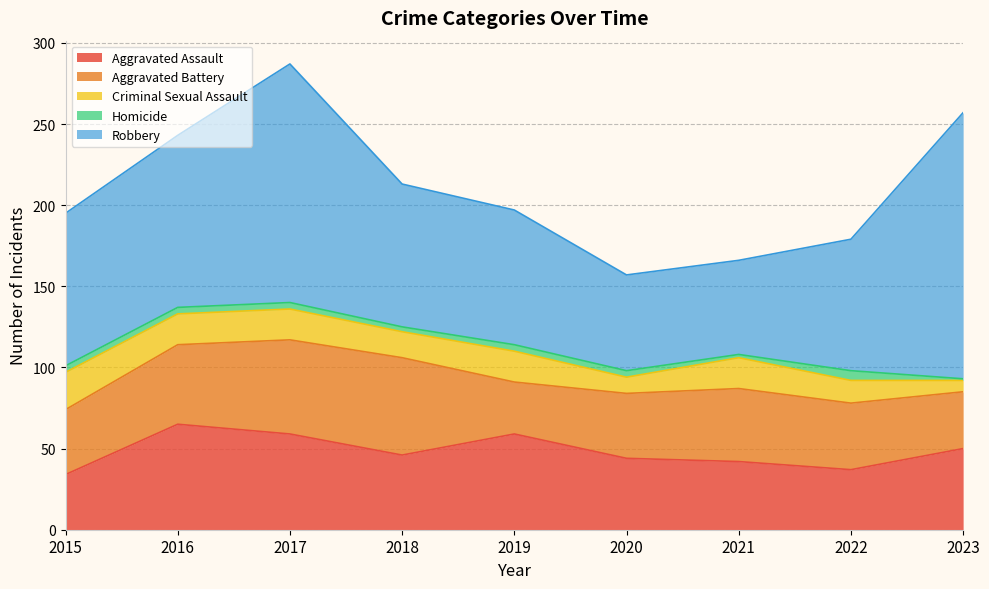

What is the maximum value shown in the chart?

164